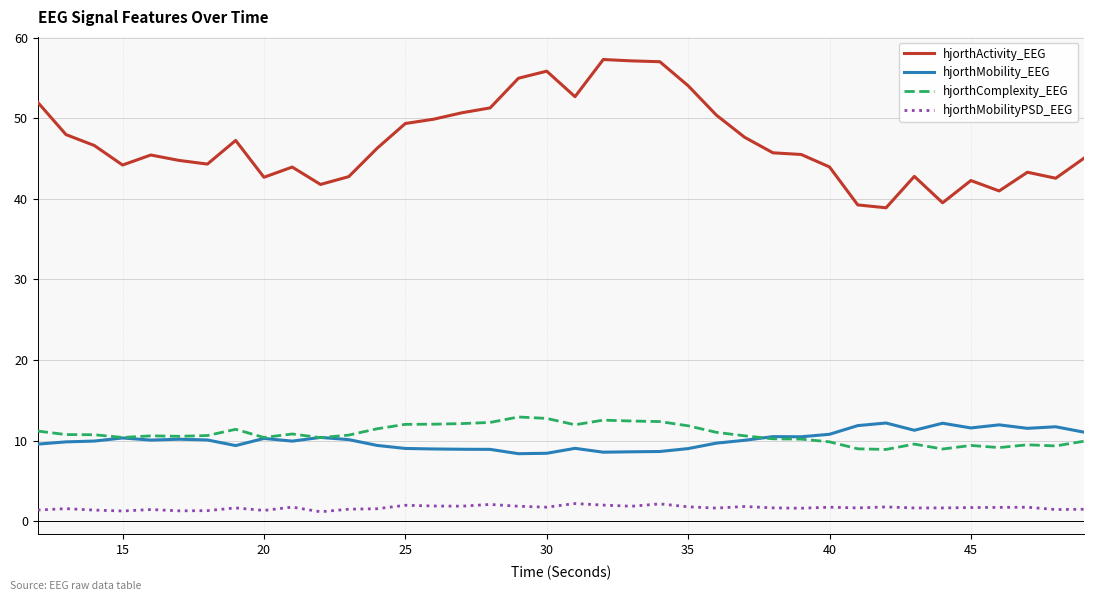

What is the maximum value for hjorthMobilityPSD_EEG?

2.2